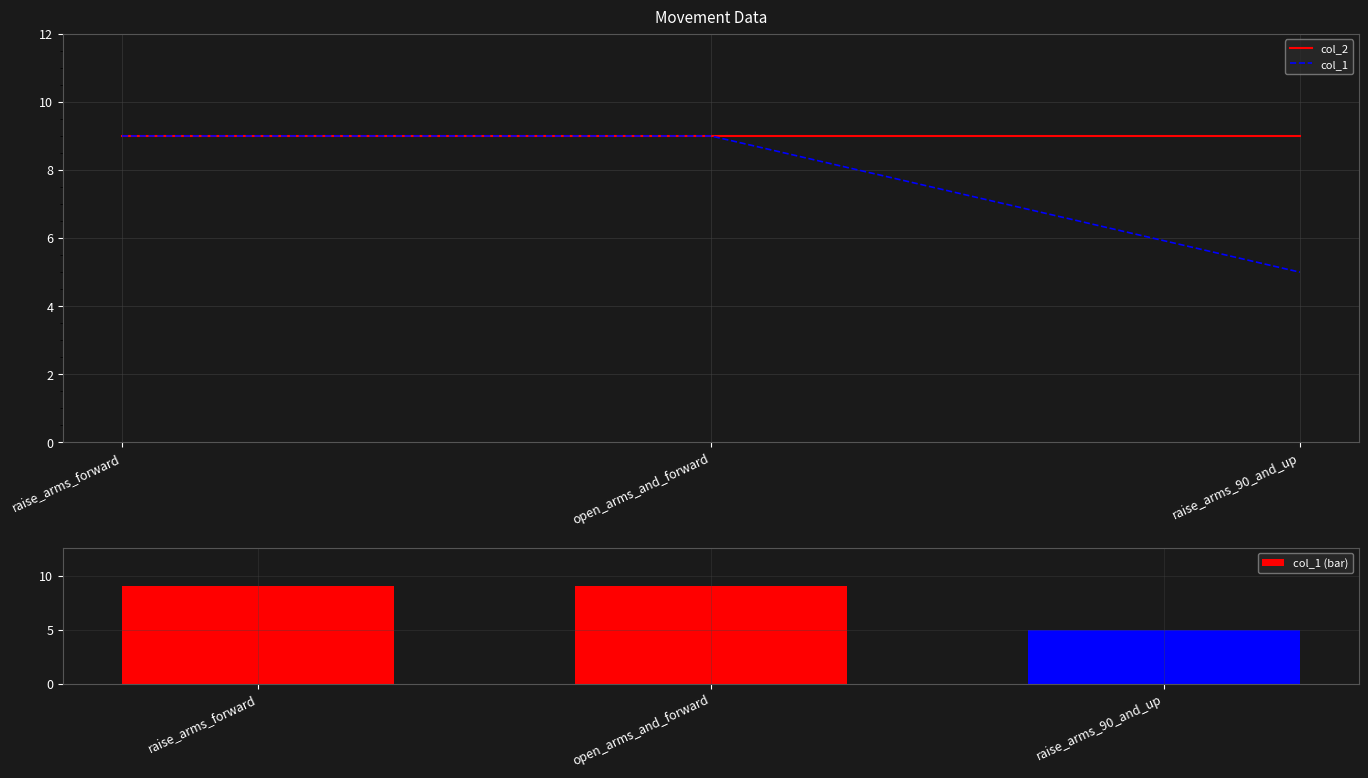

How many categories are shown in the chart?

3